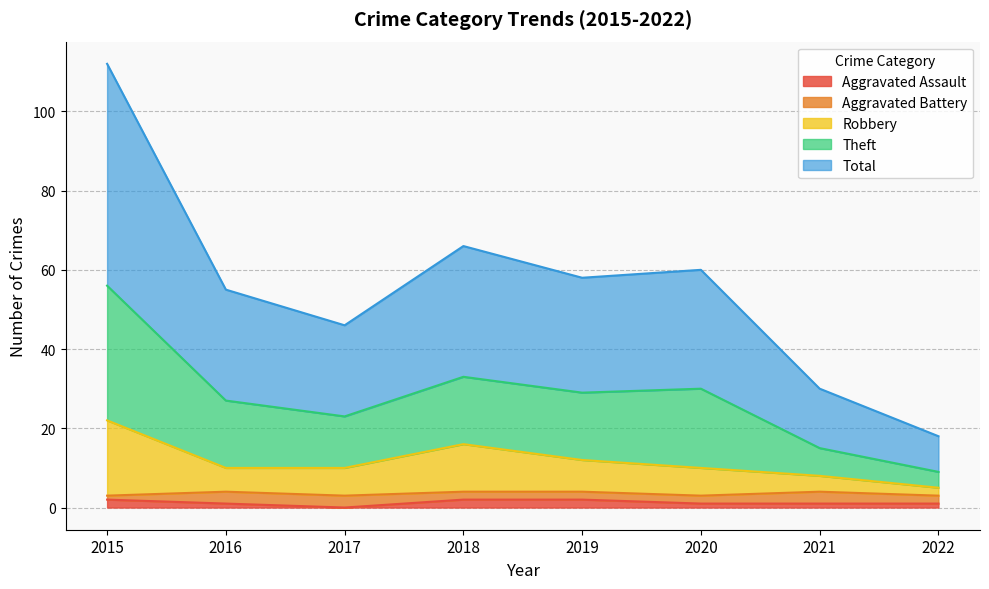

What is the highest value of the Total series?

56